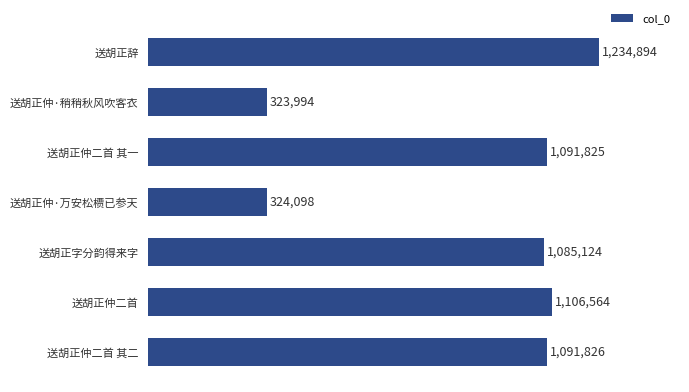

How many distinct data groups are displayed?

1